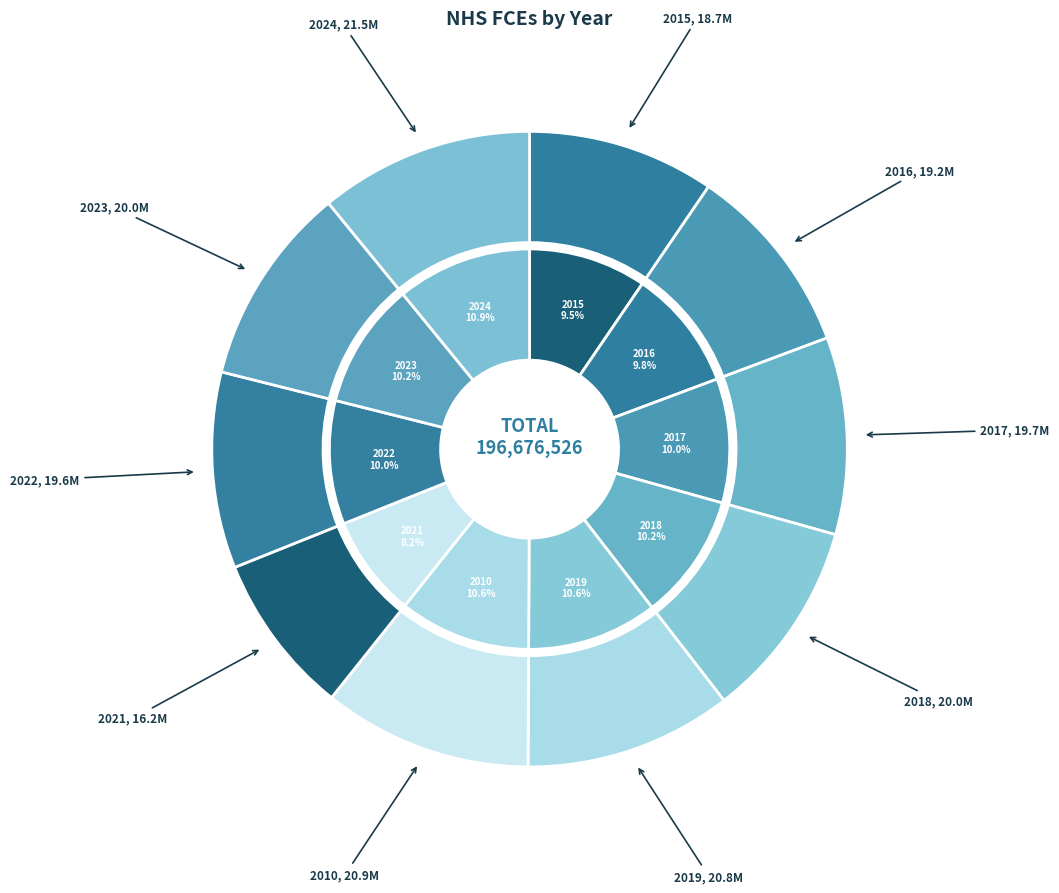

Which slice is the largest?

2024